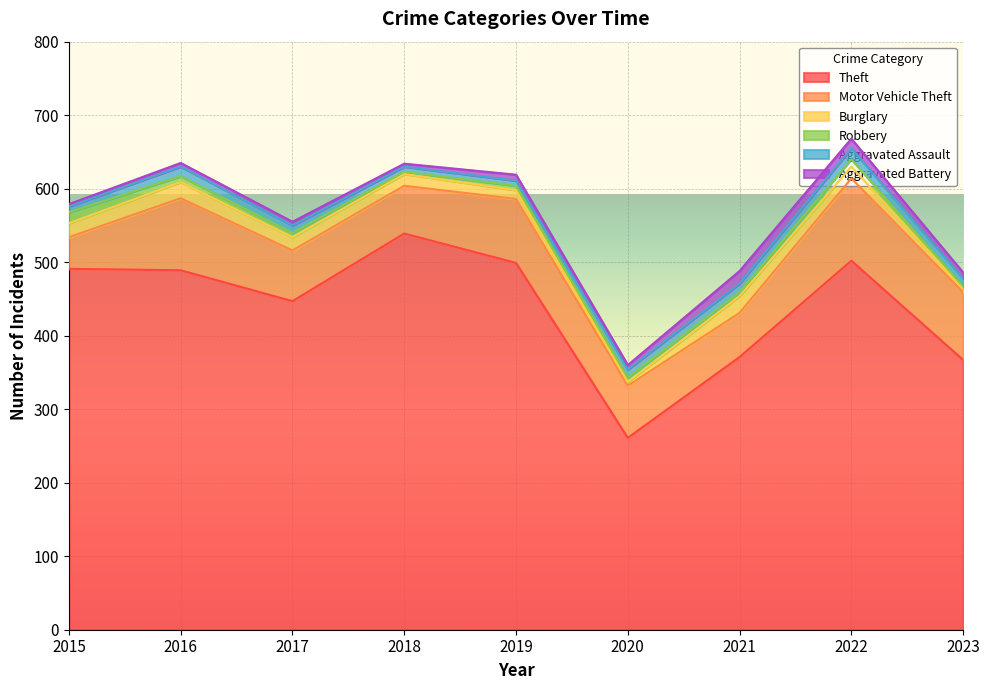

Is the value of Robbery at 2018 greater than the value of Aggravated Assault at 2022?

No